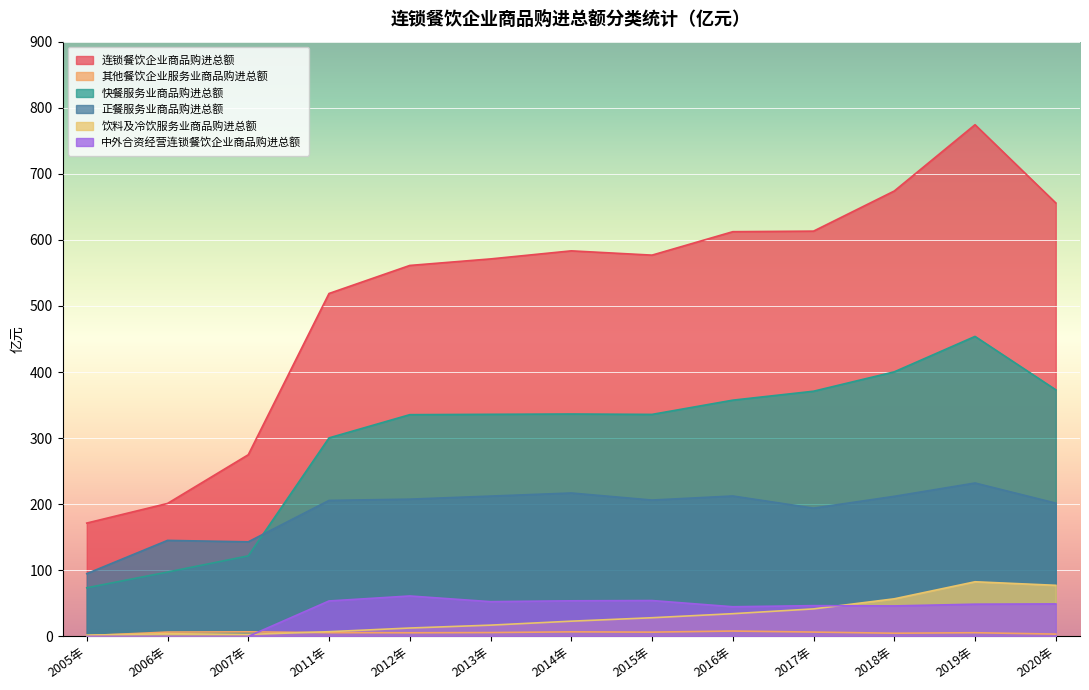

How many series are shown in this chart?

6